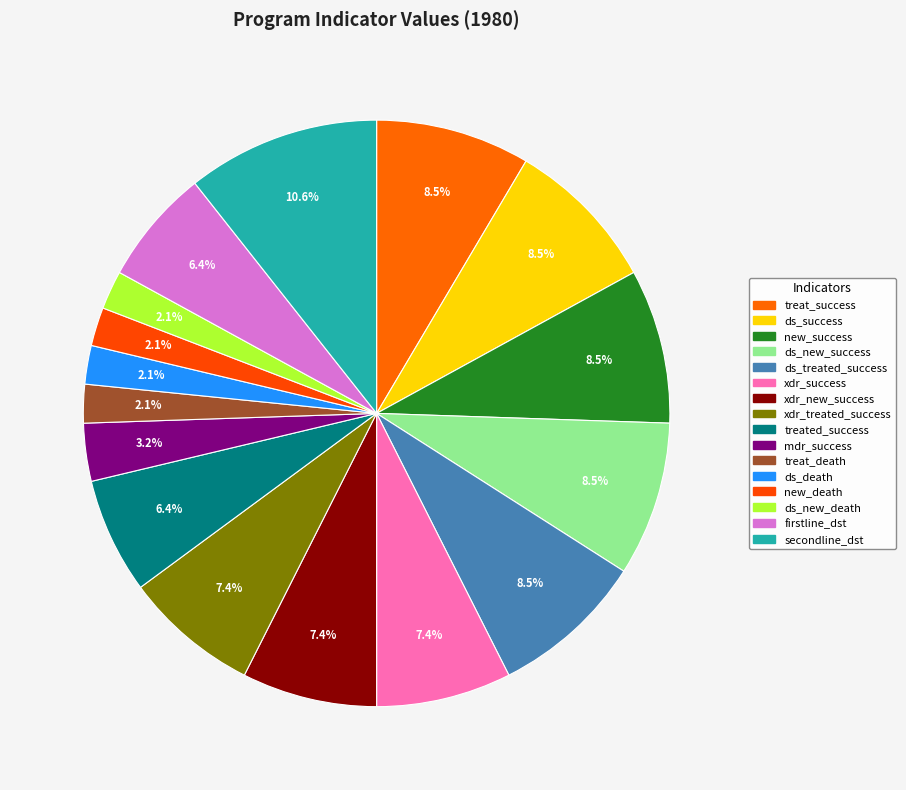

To the nearest percent, what is the difference between the largest and smallest slice percentages?

9%